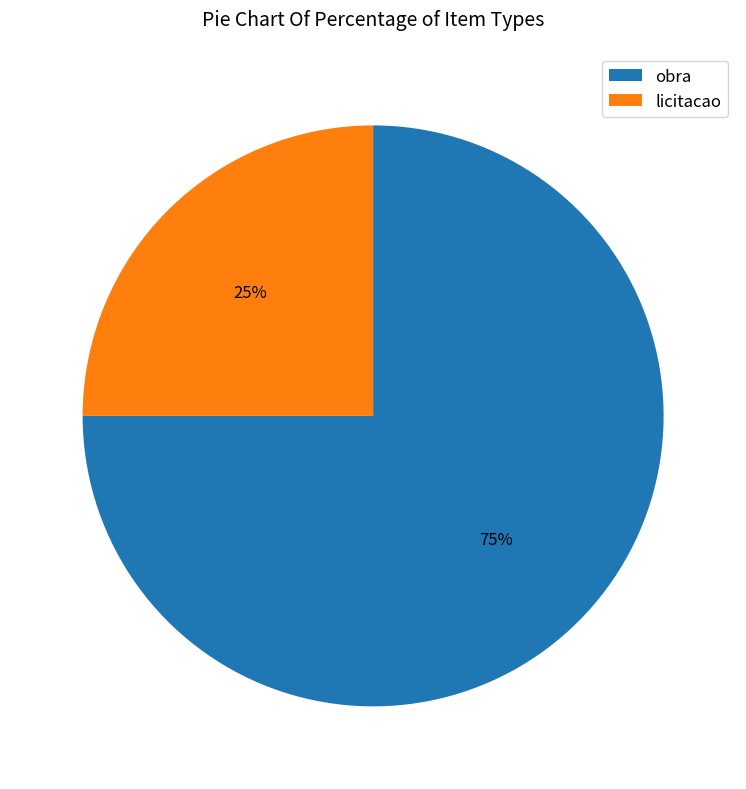

To the nearest percent, what is the average slice percentage?

50%